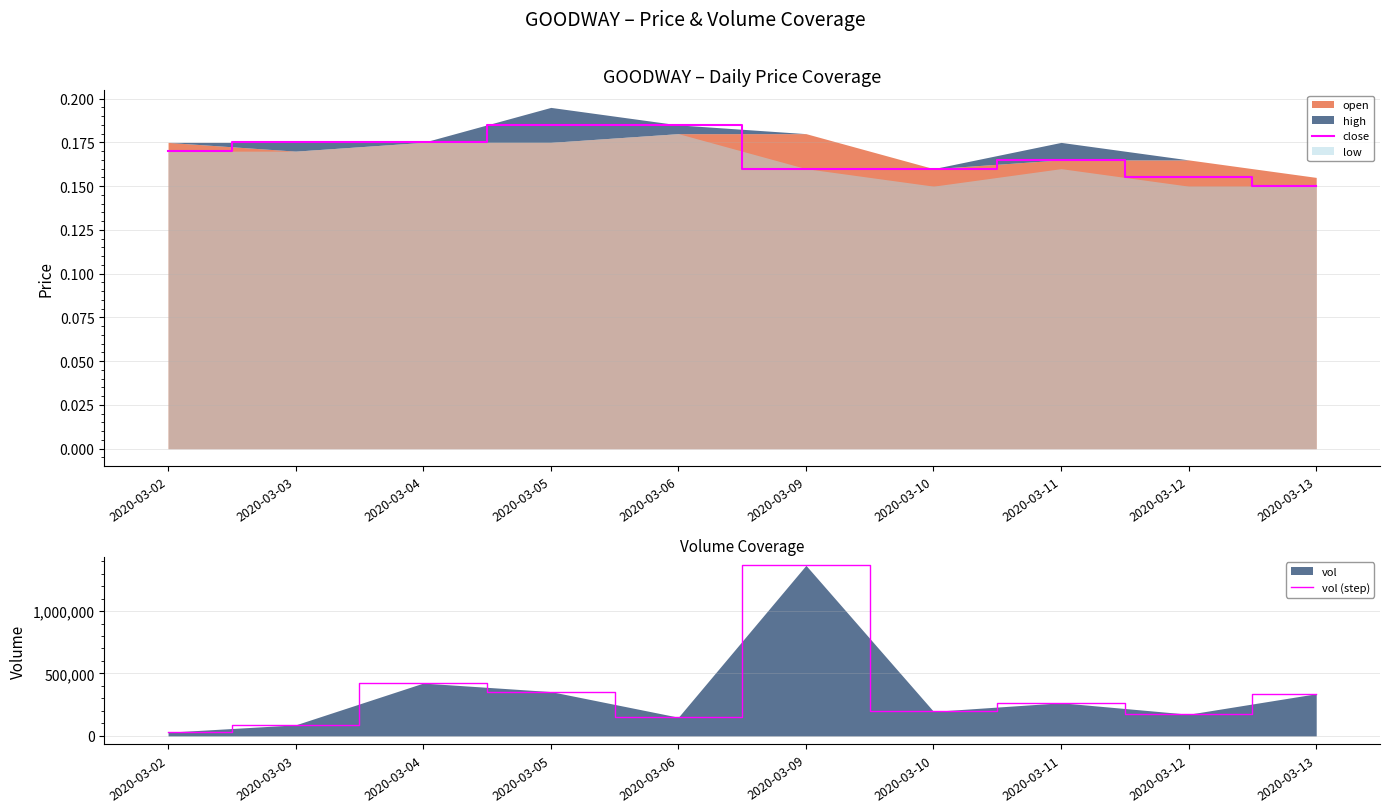

Is it true that close equals 0.2 at 2020-03-13?

False